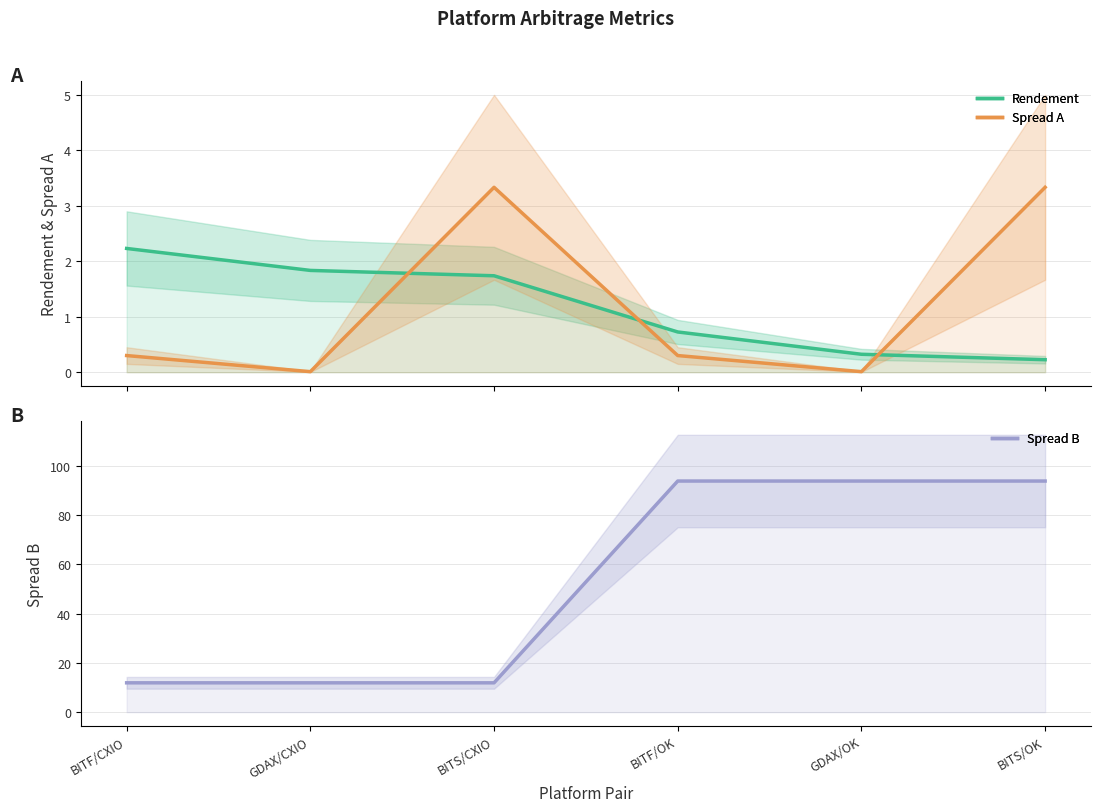

What is the minimum value for Rendement?

0.2